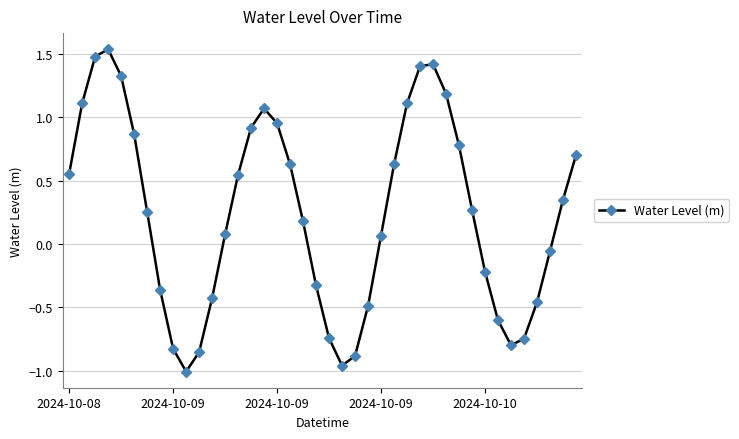

What is the sum of all values?

9.6